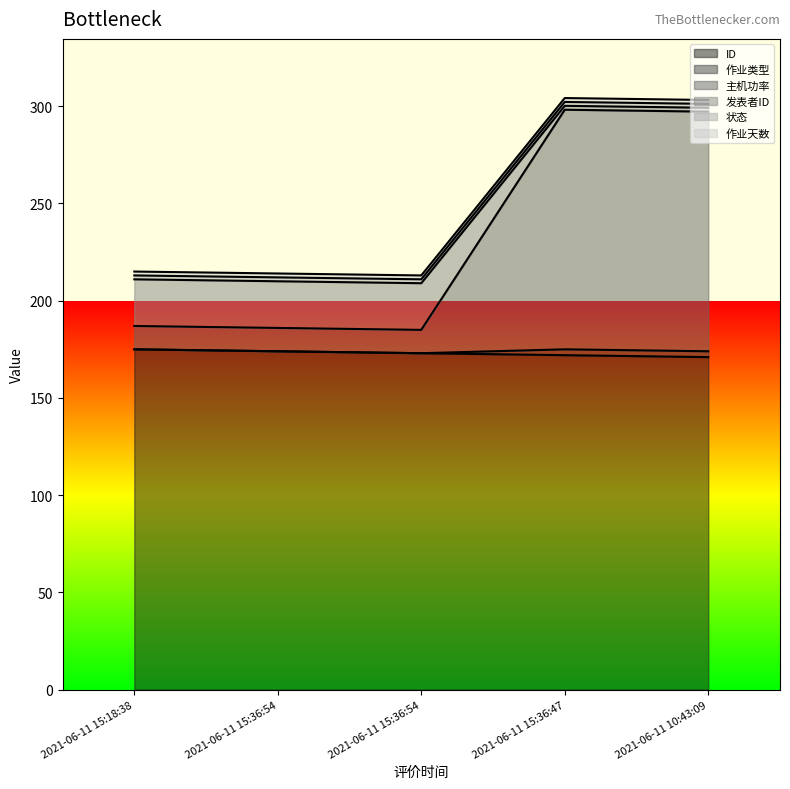

At which label does 发表者ID first exceed 213?

2021-06-11 15:36:47